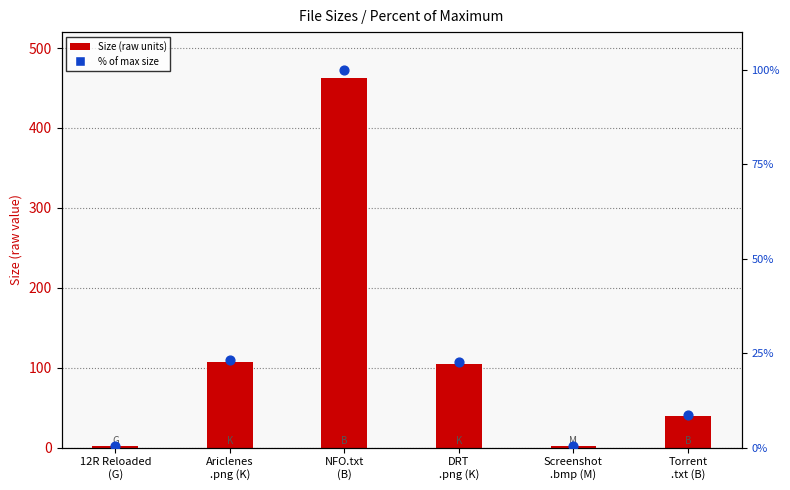

Is the value of Size (raw units) at 12R Reloaded
(G) greater than the value of % of max size at Ariclenes
.png (K)?

No